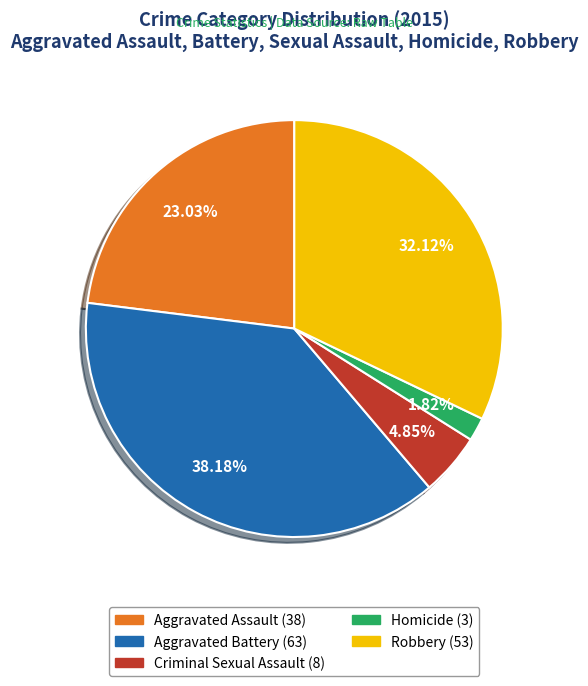

Which slice is the largest?

Aggravated Battery